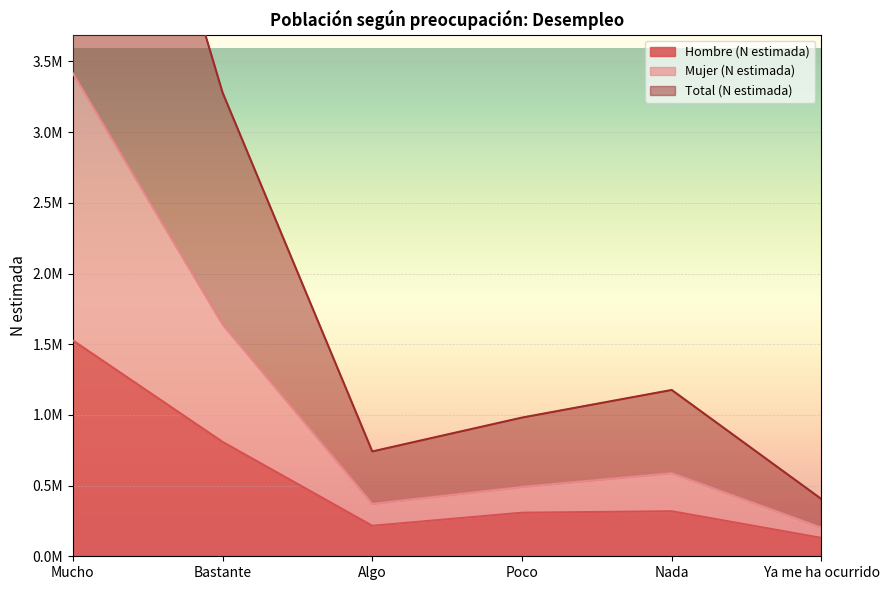

True or false: Total (N estimada) and Mujer (N estimada) intersect in this chart.

False